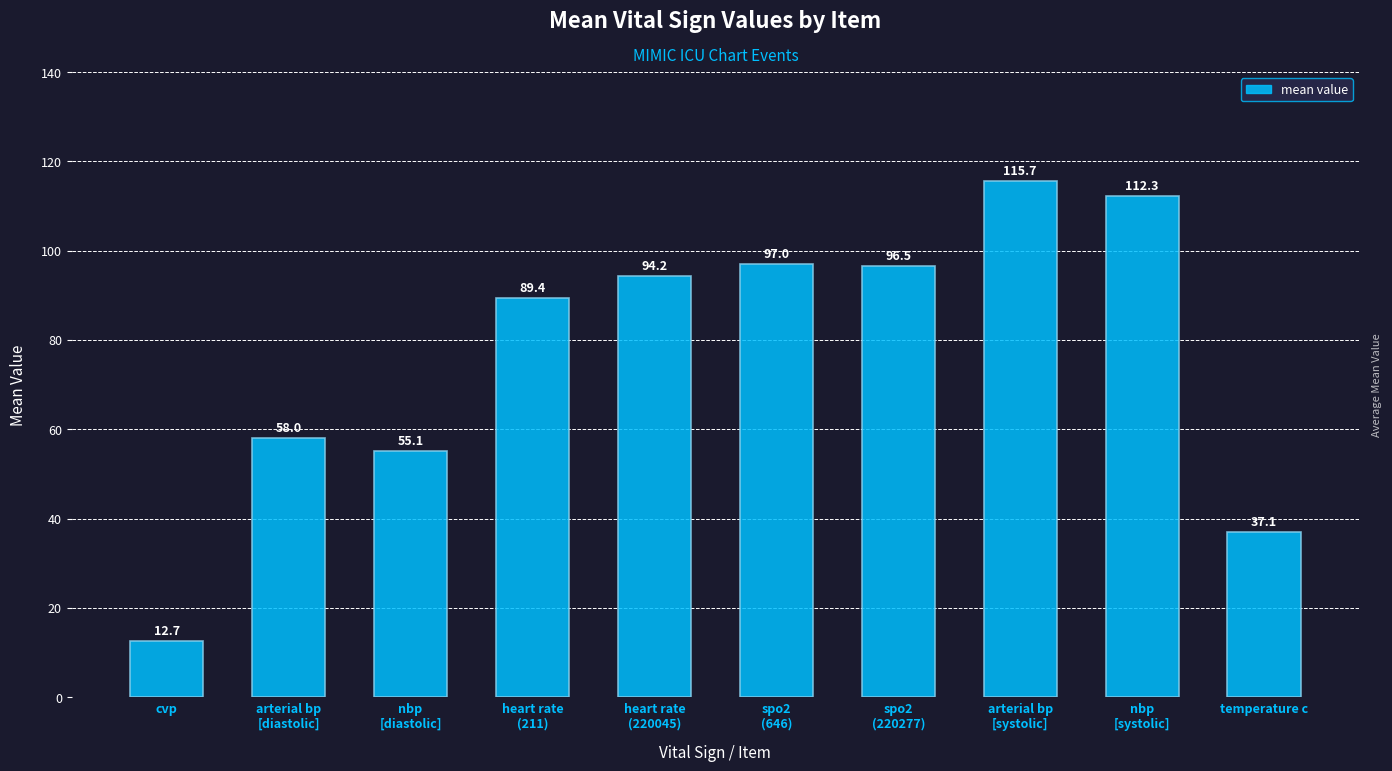

How many bars are there in total?

10